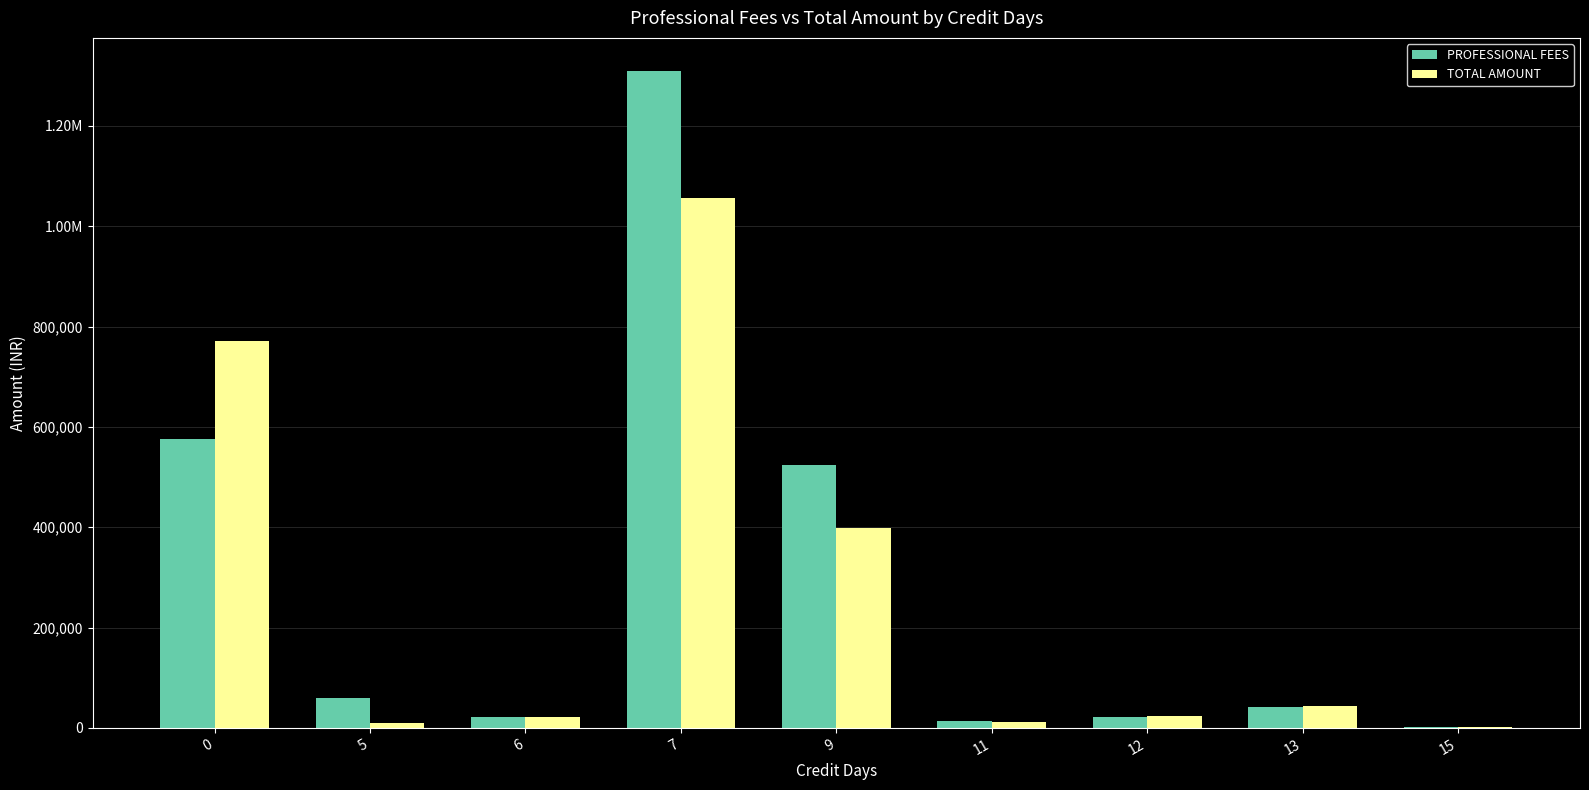

What are all the series names shown in the legend?

PROFESSIONAL FEES, TOTAL AMOUNT